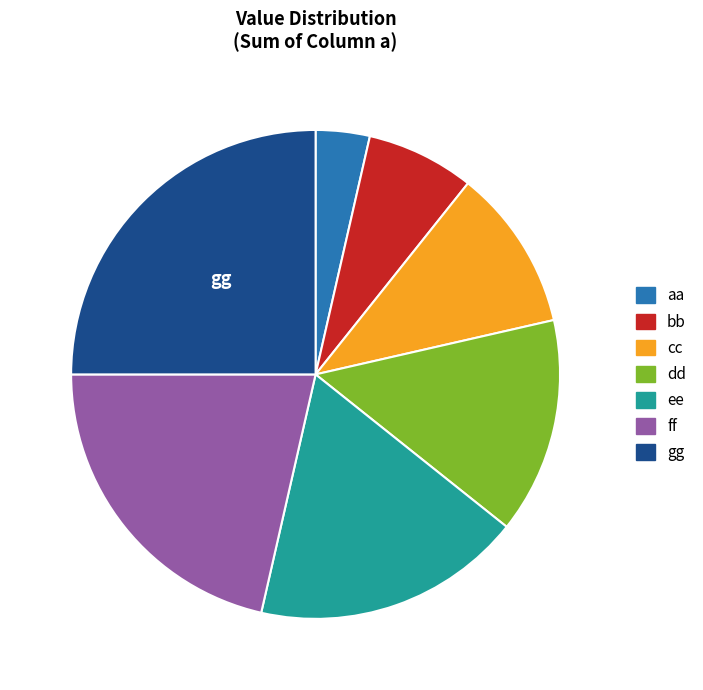

Combined, do cc and dd account for over 50%?

No